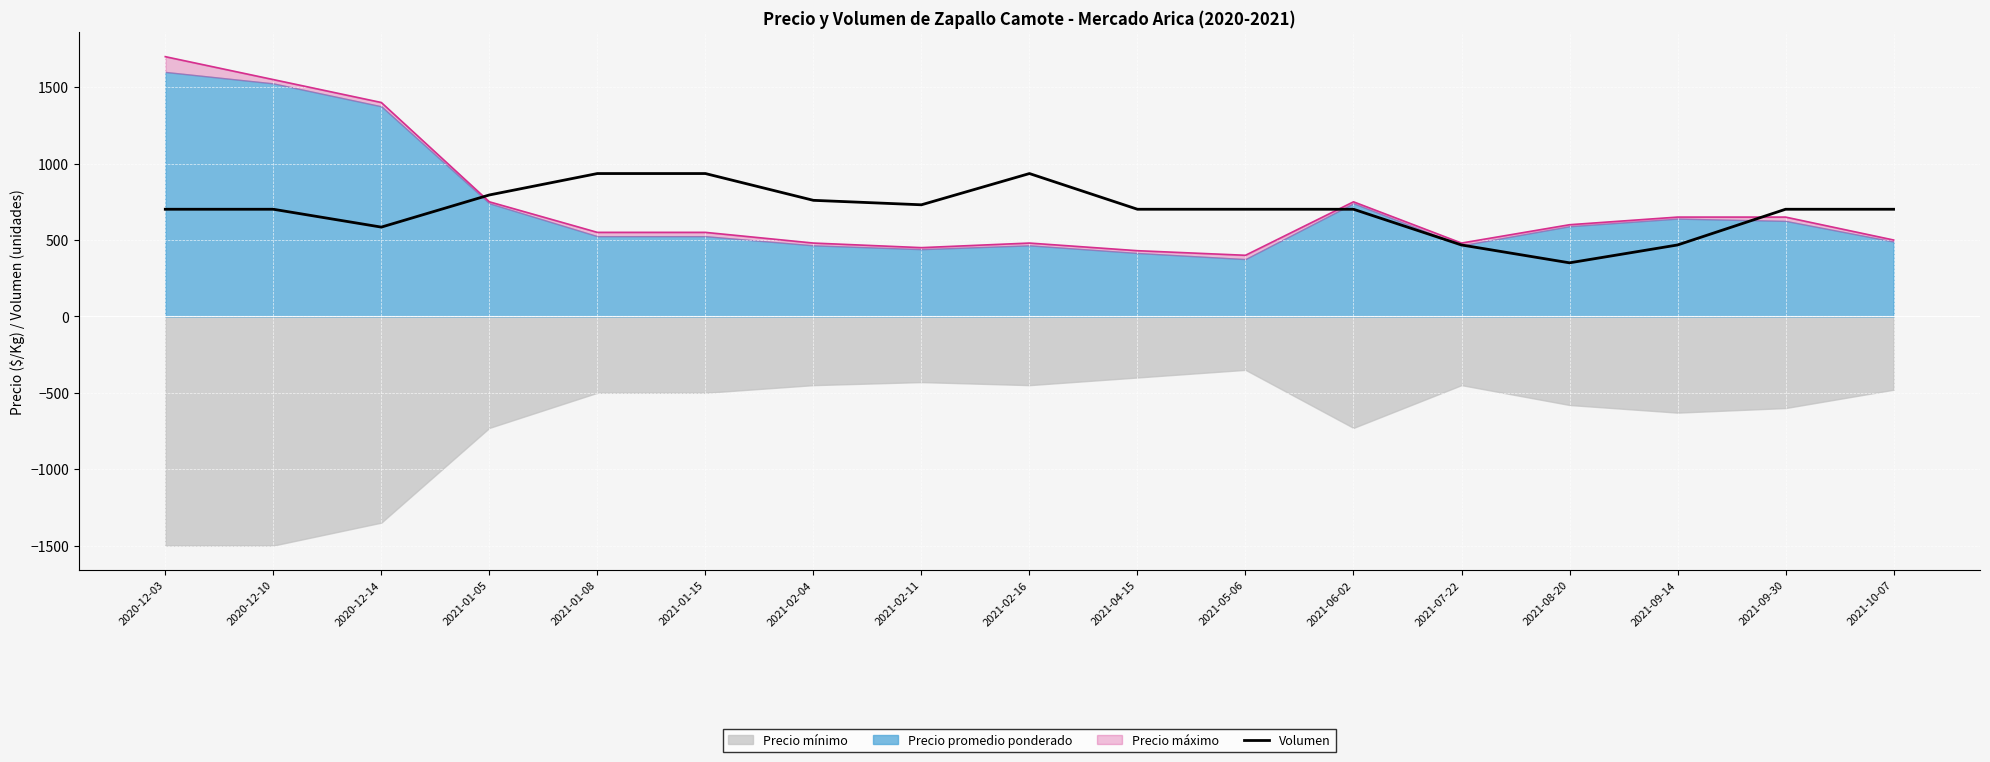

The chart shows a value of 467.5 at 2021-07-22. True or false?

True